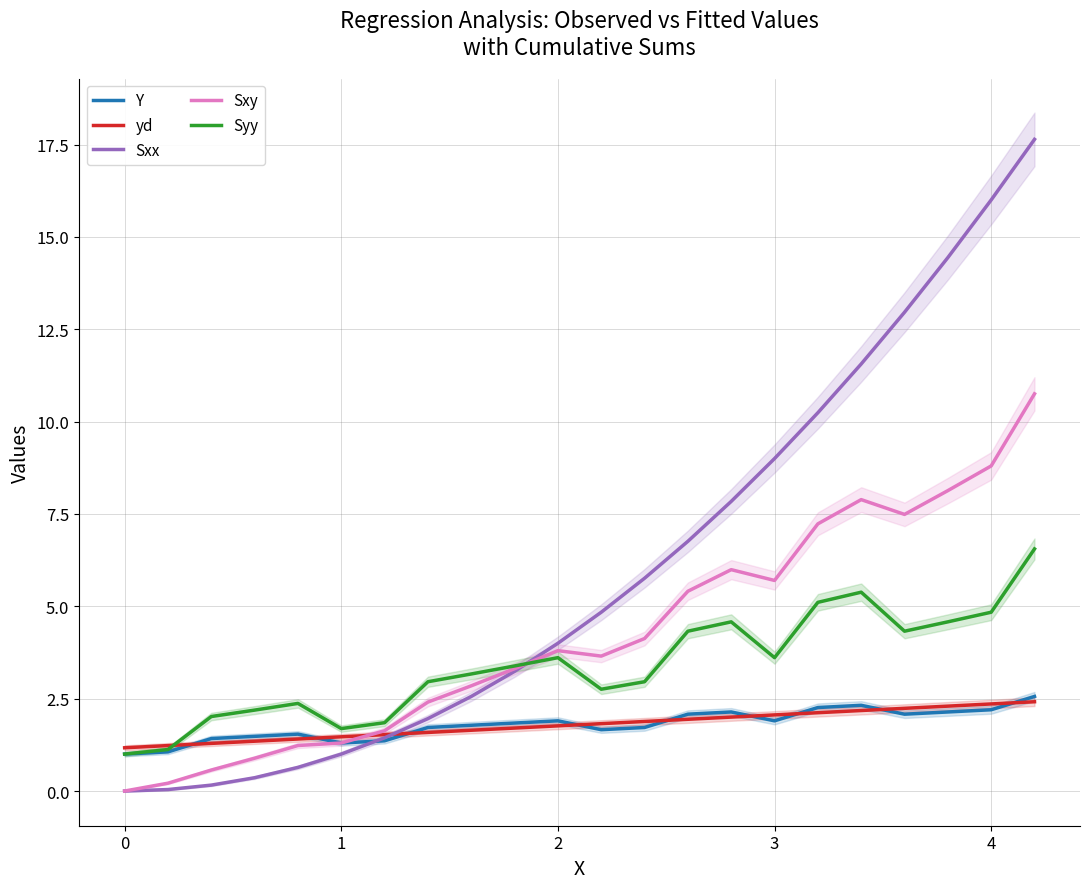

What is the maximum value for Sxx?

17.6